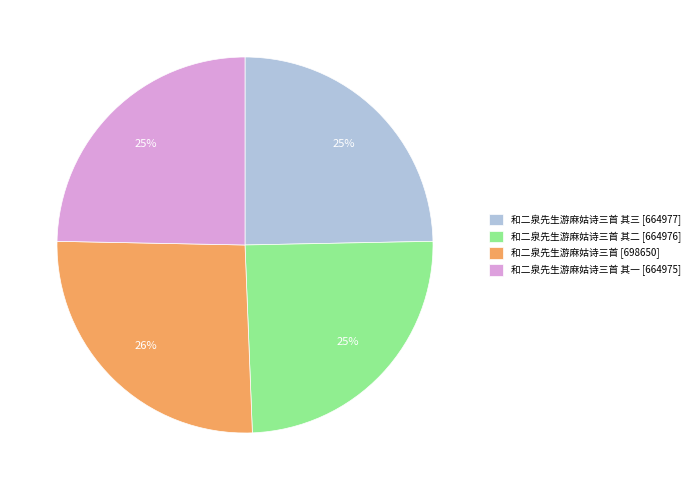

What is the largest slice in the pie chart?

和二泉先生游麻姑诗三首 [698650]